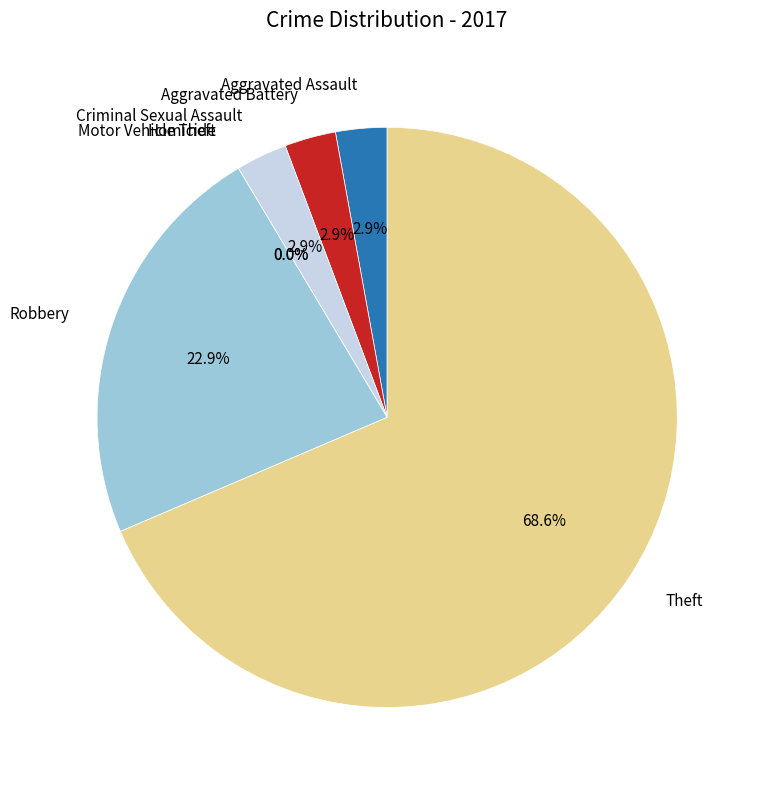

To the nearest percent, what percentage of the pie is Aggravated Assault?

3%